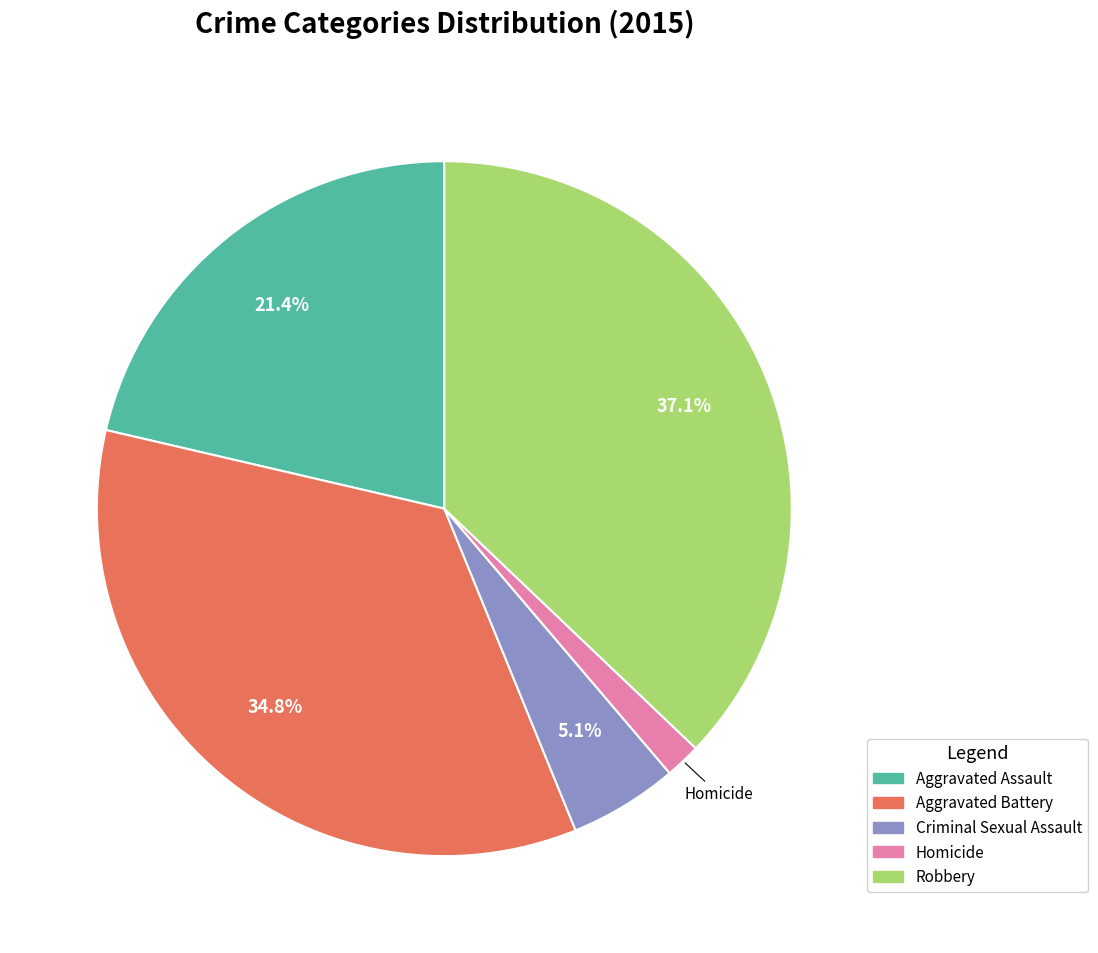

To the nearest percent, what portion does Robbery represent?

37%